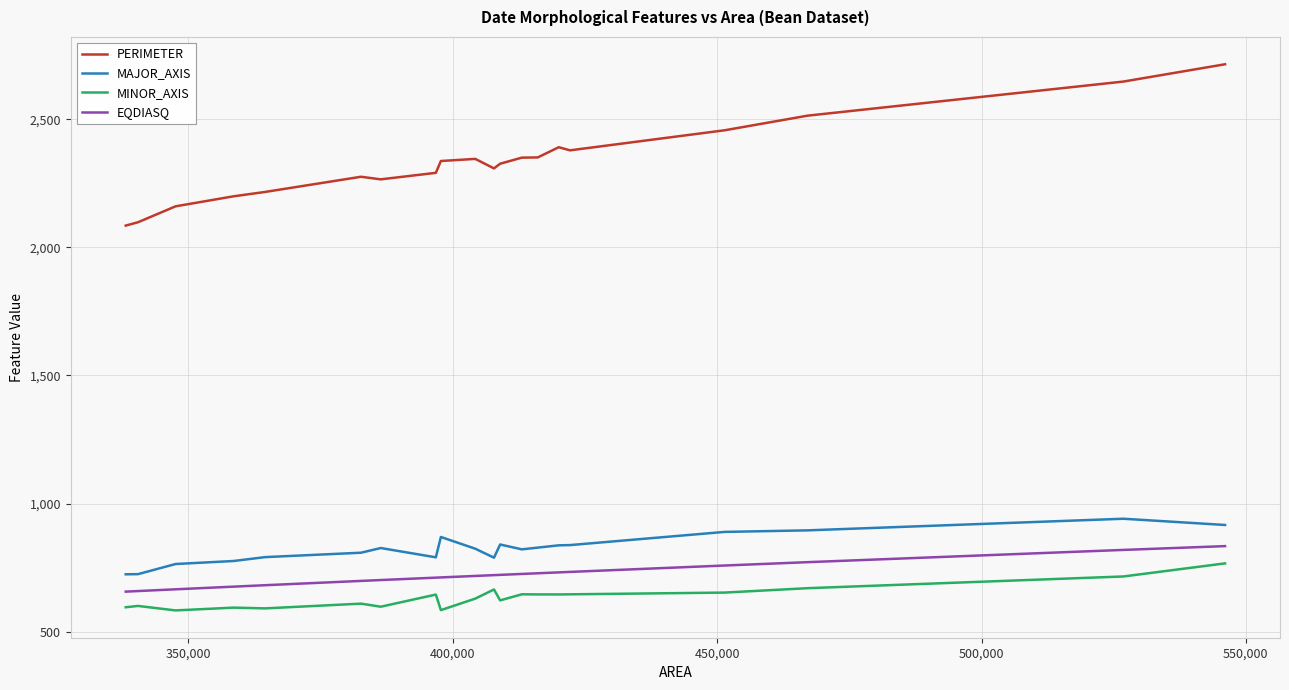

Which series has the largest total across all categories?

PERIMETER